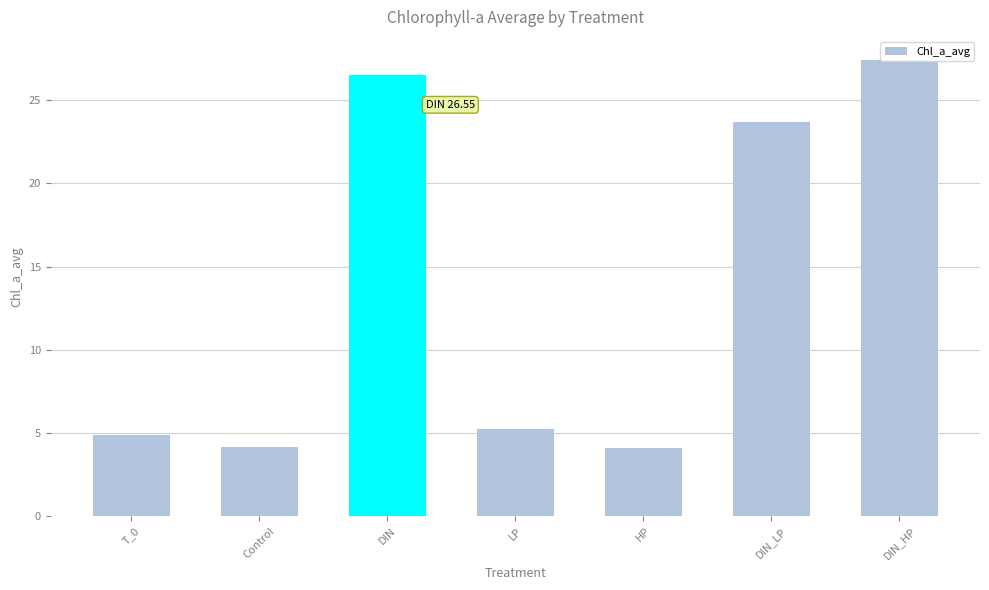

Reading right to left, what are all the values shown in this chart?

DIN_HP=27.4	DIN_LP=23.7	HP=4.1	LP=5.2	DIN=26.5	Control=4.2	T_0=4.9